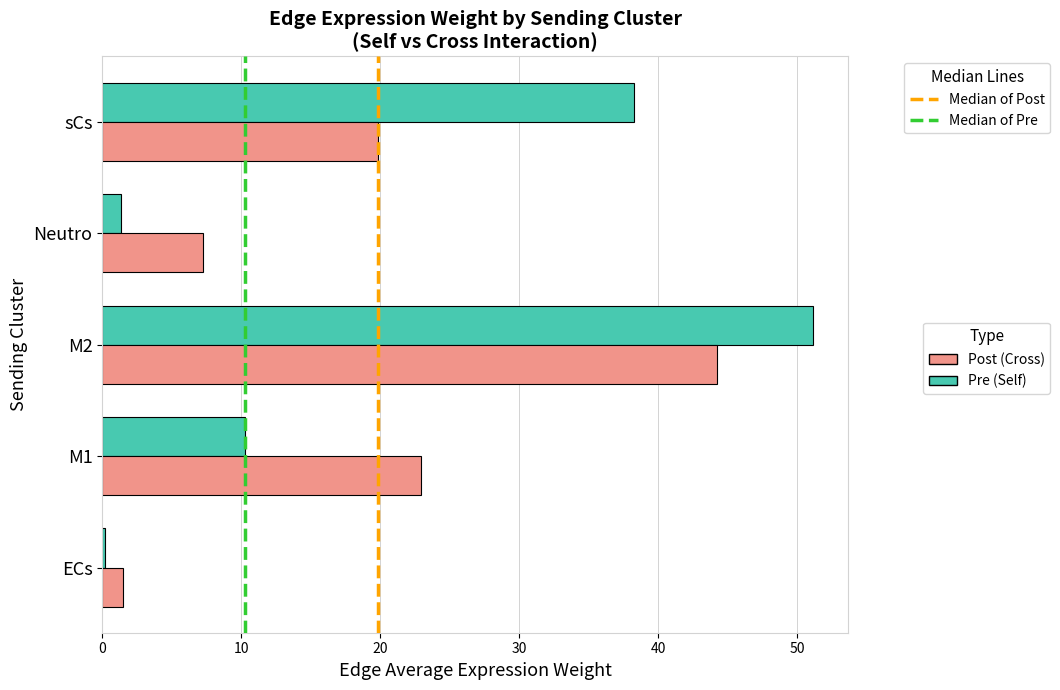

The Post (Cross) series shows 44.2 at M2. True or false?

True